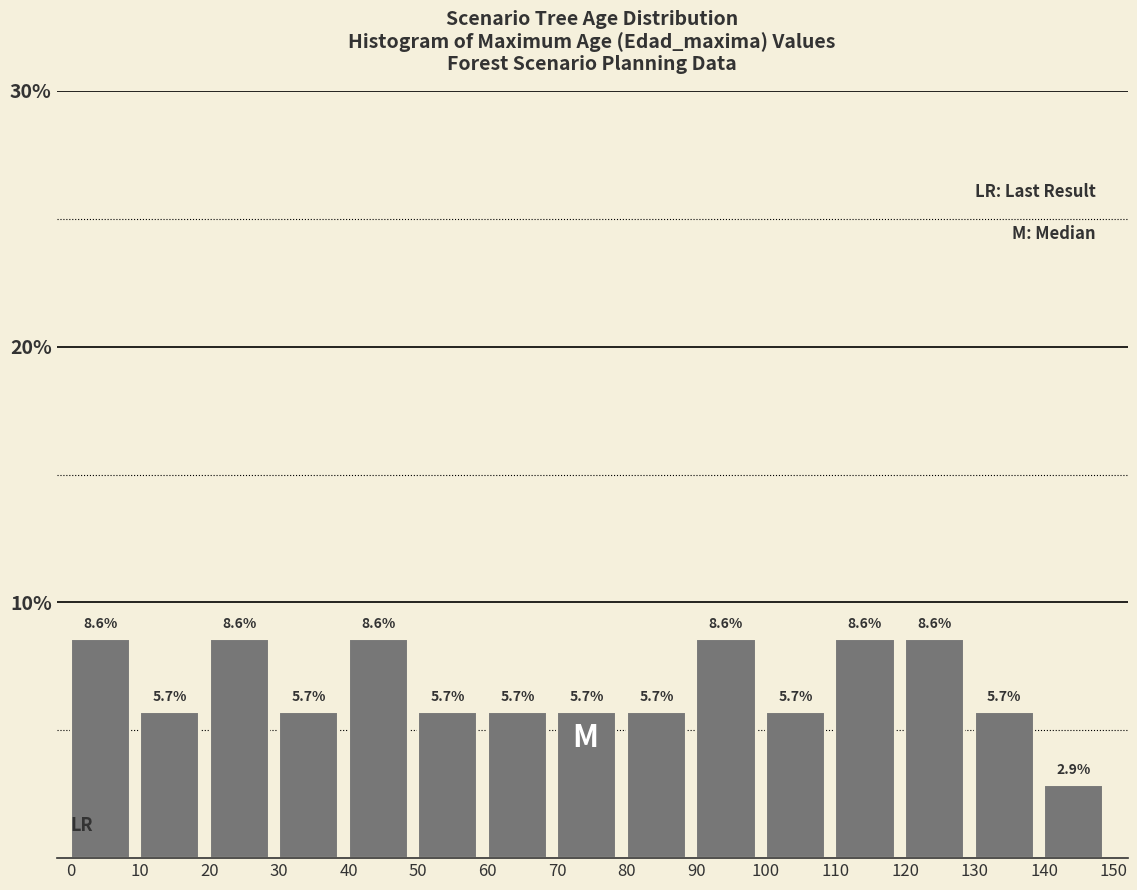

What is the height of the bar covering 30 to 40 on the x-axis?

5.7